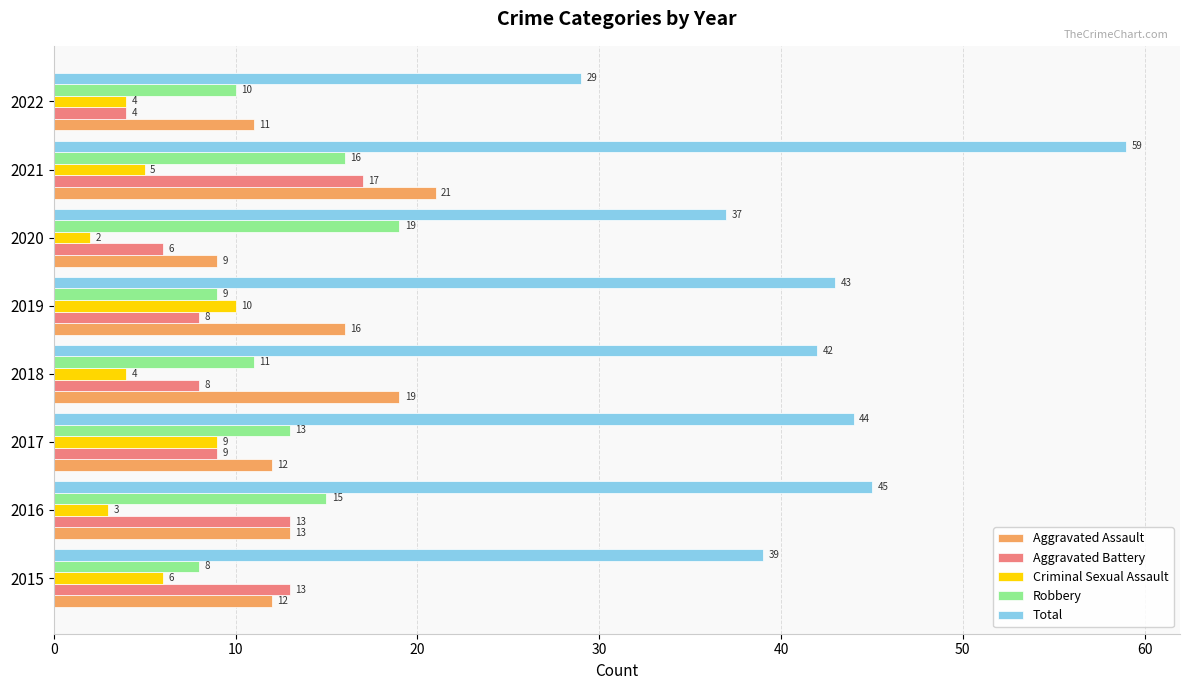

Which series has the largest total across all categories?

Total